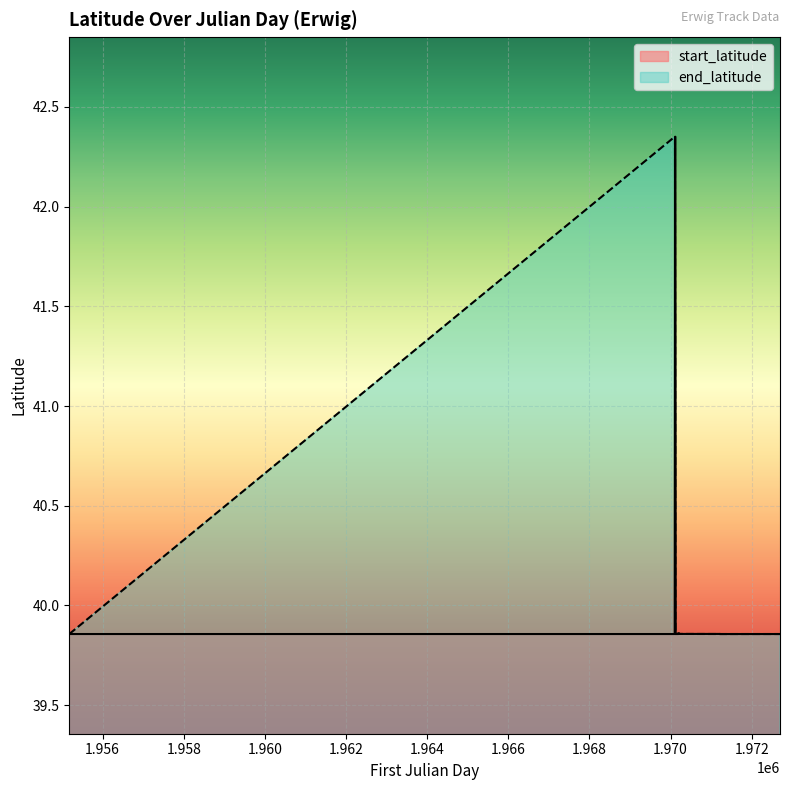

What is the label of the 9th point from the left?

1.970